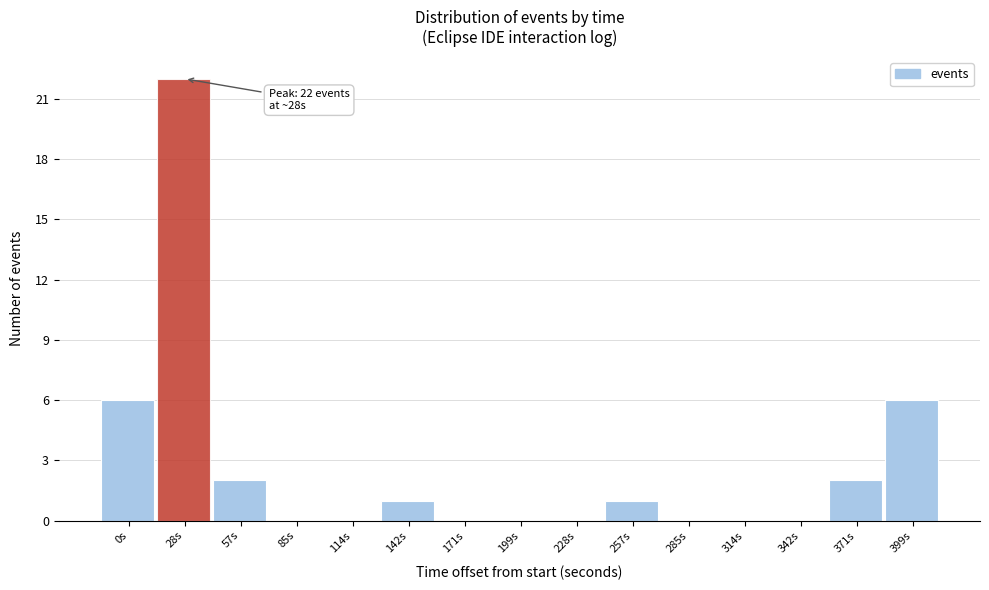

Reading left to right, what are all the values shown in this chart?

0s=6	28s=22	57s=2	85s=0	114s=0	142s=1	171s=0	199s=0	228s=0	257s=1	285s=0	314s=0	342s=0	371s=2	399s=6